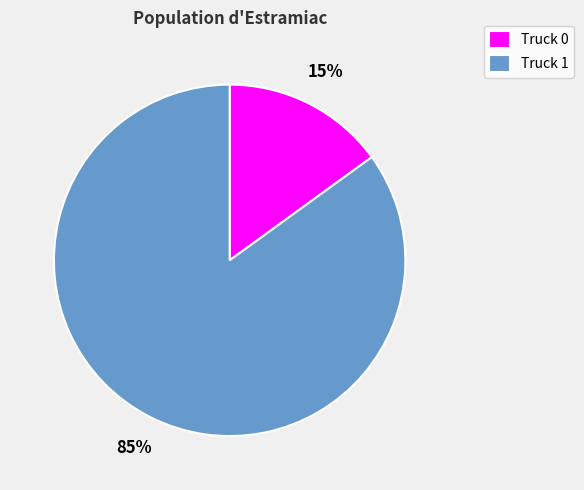

The Truck 0 slice represents 15% of the pie. True or false?

True